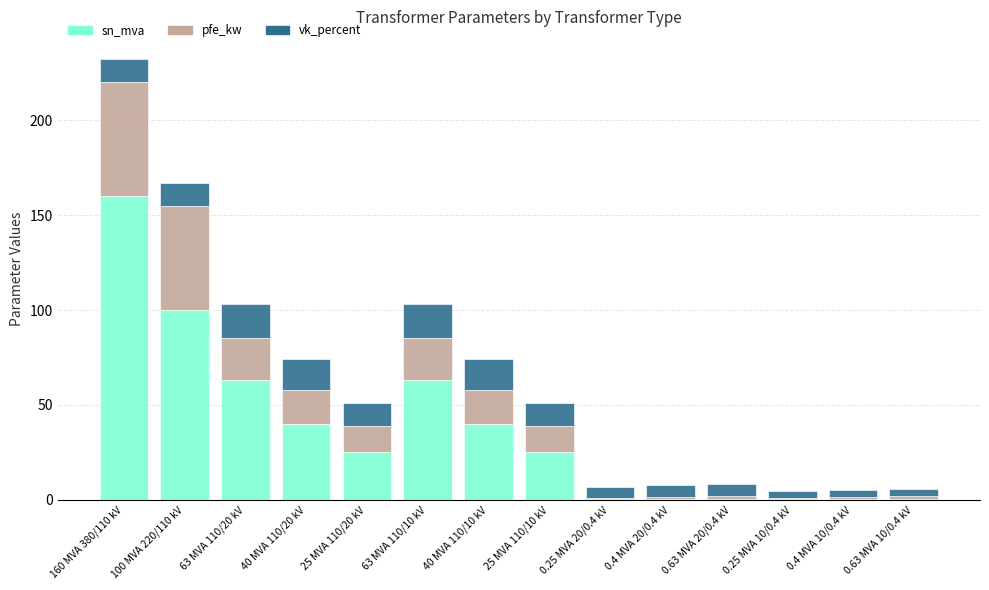

The sn_mva series shows 25.0 at 25 MVA 110/10 kV. True or false?

True